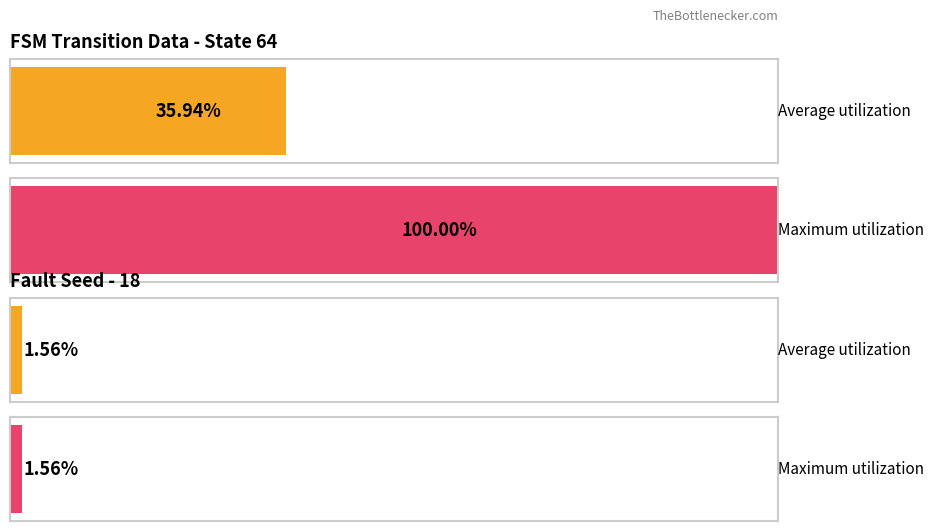

Which series has the largest total across all categories?

Maximum utilization